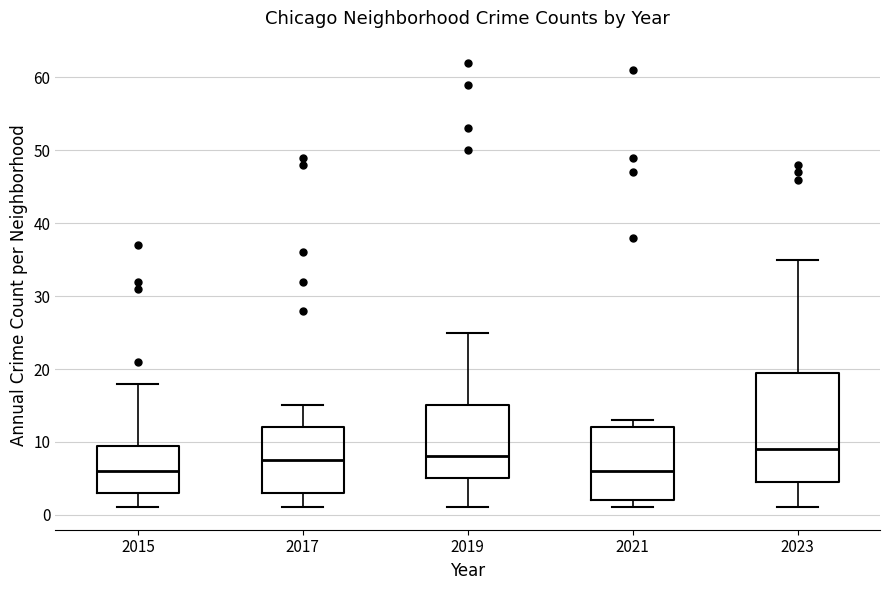

Where is the upper edge of the box at x = 2021 on the y-axis? The values are not printed on the chart, so give them approximately, as read against the axis.

12